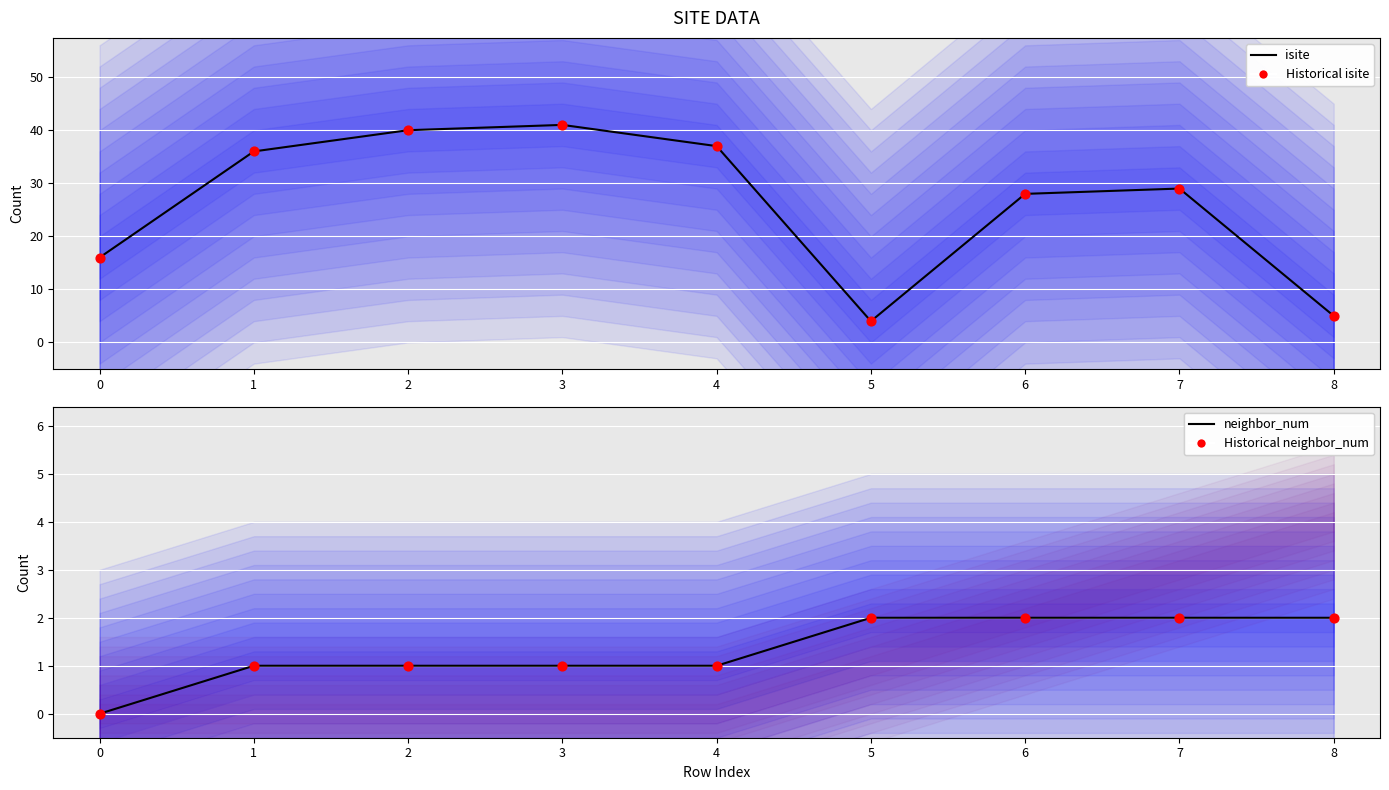

At how many categories does at least one series exceed 24?

6